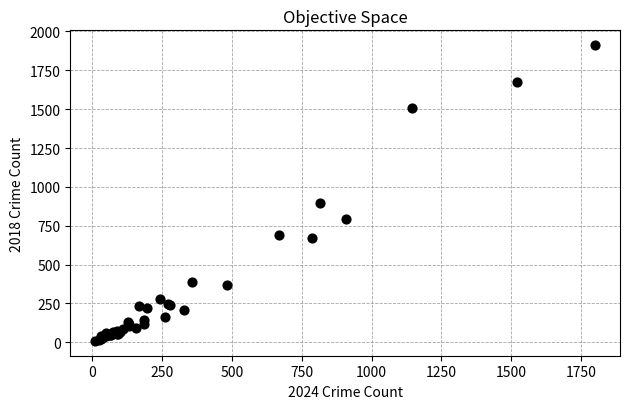

What Y value in the scatter plot is closest to 960?

898